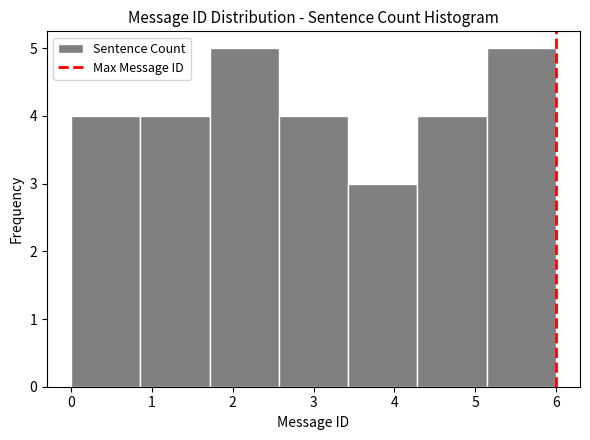

Reading left to right, transcribe this chart: for each bar, give the range it covers on the x-axis and its height. Neither the bar edges nor the heights are printed on the chart, so give them approximately, as read against the axes.

0.0 to 0.9: 4
0.9 to 1.7: 4
1.7 to 2.6: 5
2.6 to 3.4: 4
3.4 to 4.3: 3
4.3 to 5.1: 4
5.1 to 6.0: 5